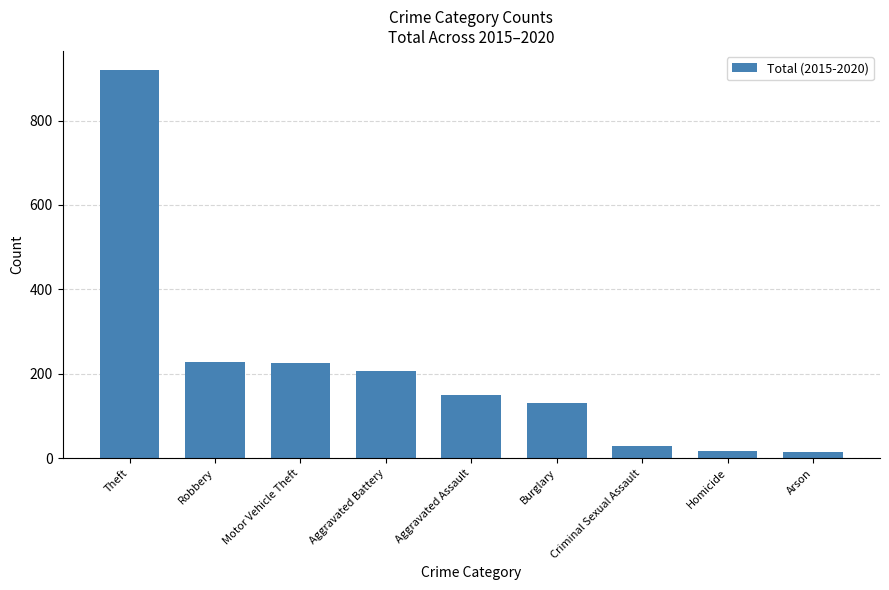

Where does the data first go above 151?

Theft